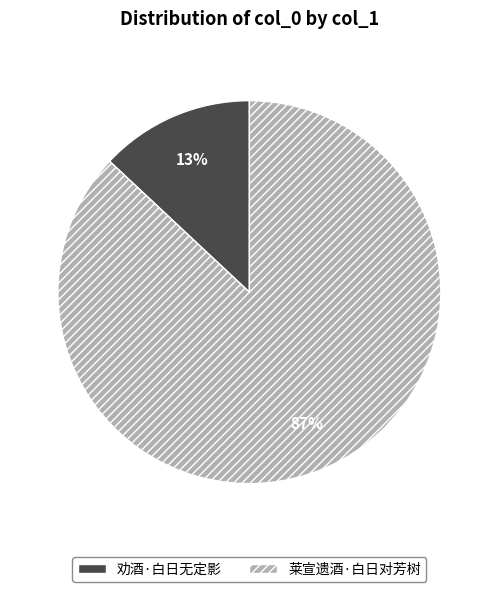

How many slices are in this pie chart?

2